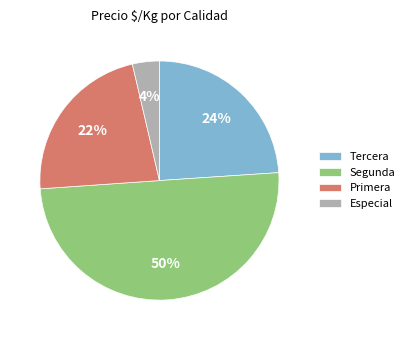

Rank the categories by value from lowest to highest.

Especial, Primera, Tercera, Segunda